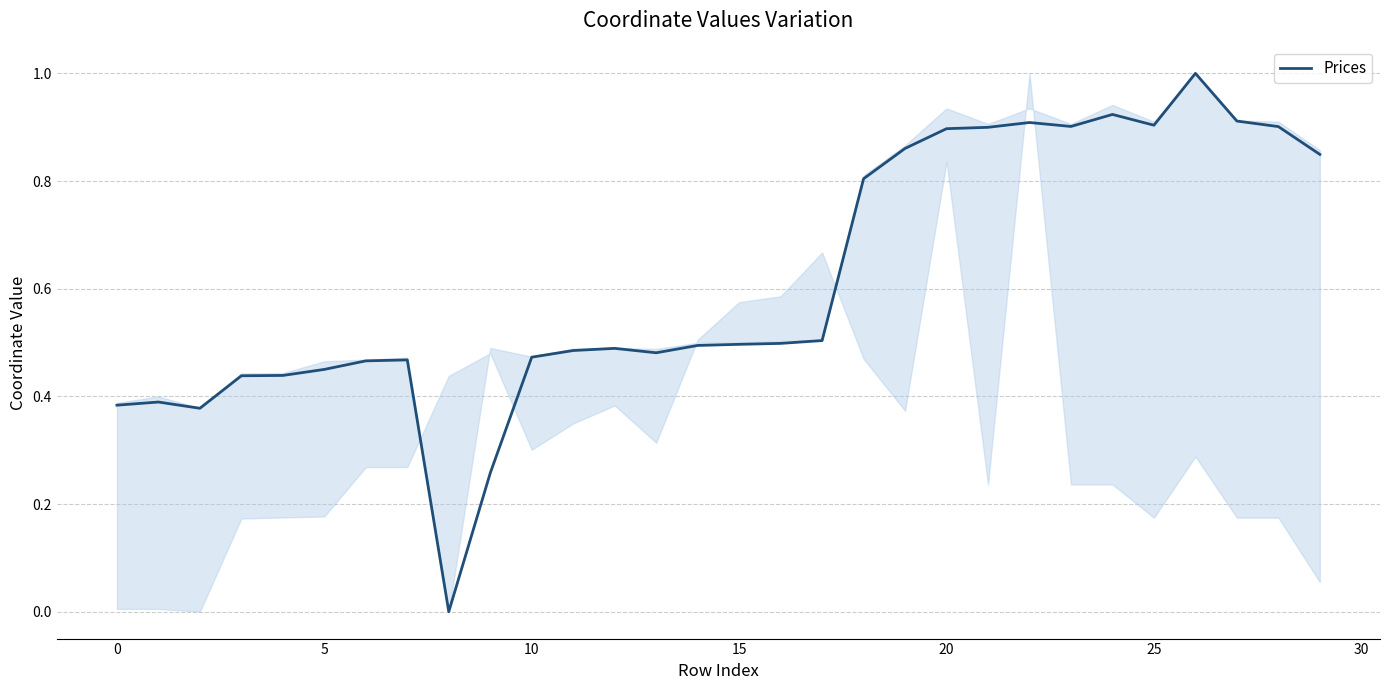

What is the difference between the maximum and minimum values?

1.0